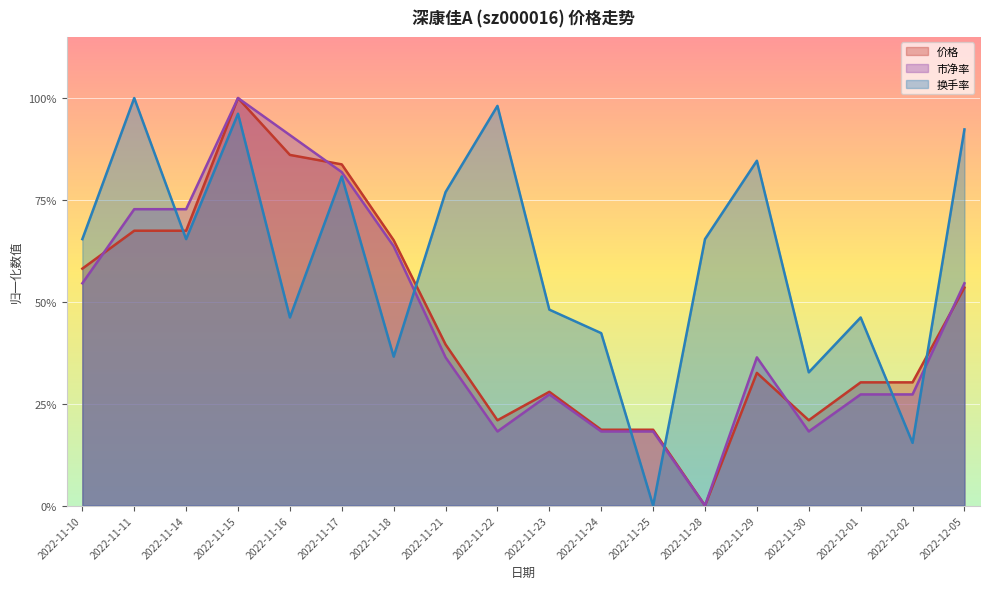

At which category does 市净率 reach its first local peak?

2022-11-15